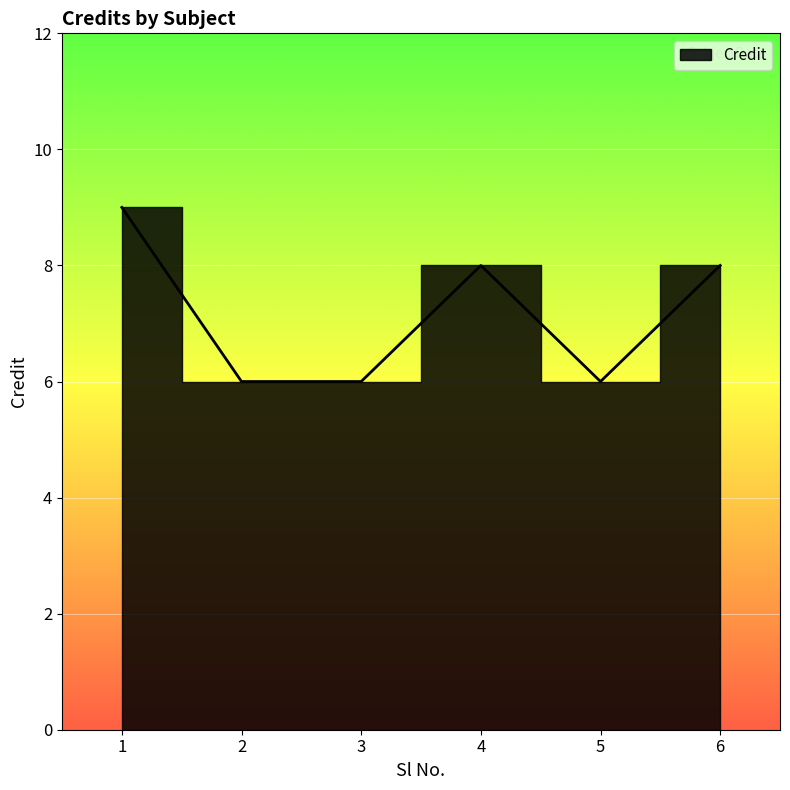

How many points are higher than both their immediate neighbors (excluding endpoints)?

1